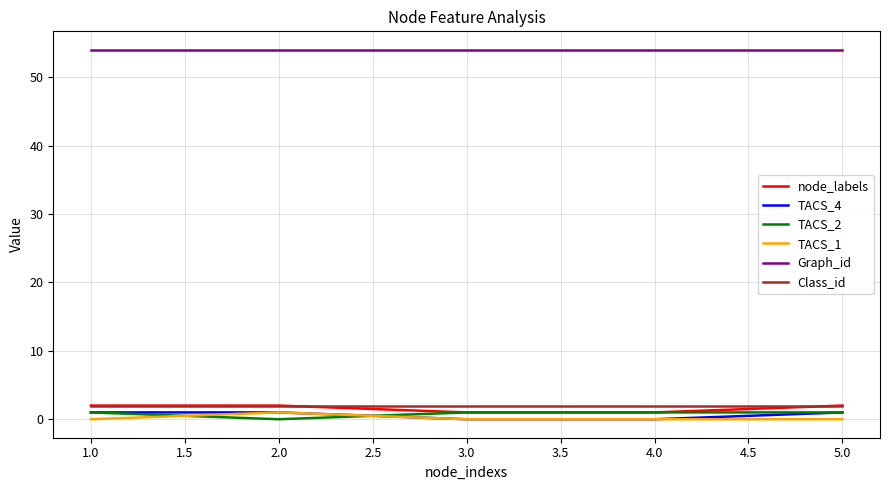

At how many categories does at least one series exceed 40?

5